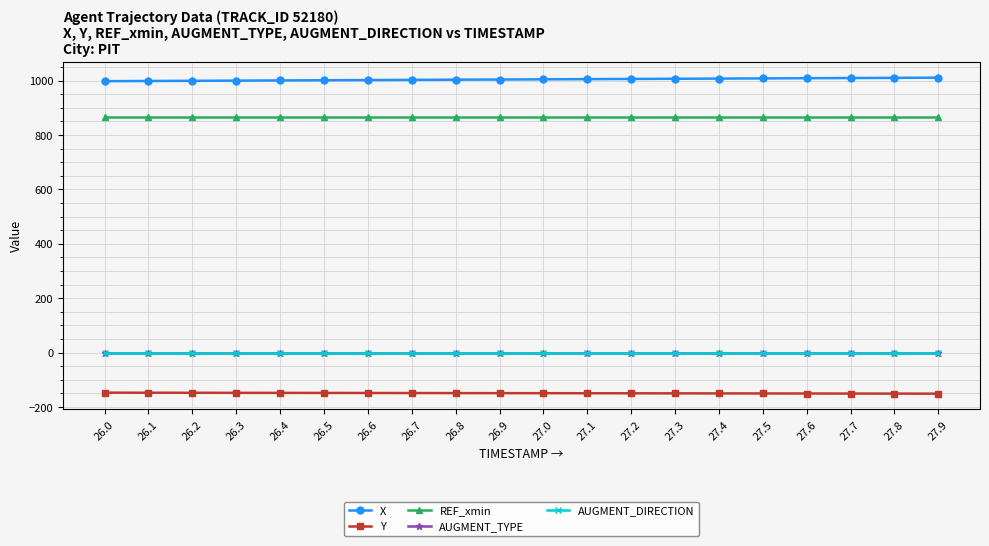

Reading left to right, transcribe all the data shown in this chart.

X: 998.1	998.8	999.4	1000.1	1000.8	1001.5	1002.1	1002.8	1003.5	1004.2	1004.9	1005.6	1006.2	1006.9	1007.6	1008.3	1009.0	1009.6	1010.3	1011.0
Y: -147.2	-147.4	-147.6	-147.8	-148.0	-148.2	-148.4	-148.6	-148.8	-149.0	-149.2	-149.4	-149.6	-149.8	-150.0	-150.2	-150.3	-150.5	-150.7	-150.9
REF_xmin: 864.5	864.5	864.5	864.5	864.5	864.5	864.5	864.5	864.5	864.5	864.5	864.5	864.5	864.5	864.5	864.5	864.5	864.5	864.5	864.5
AUGMENT_TYPE: 0.0	0.0	0.0	0.0	0.0	0.0	0.0	0.0	0.0	0.0	0.0	0.0	0.0	0.0	0.0	0.0	0.0	0.0	0.0	0.0
AUGMENT_DIRECTION: 0.0	0.0	0.0	0.0	0.0	0.0	0.0	0.0	0.0	0.0	0.0	0.0	0.0	0.0	0.0	0.0	0.0	0.0	0.0	0.0